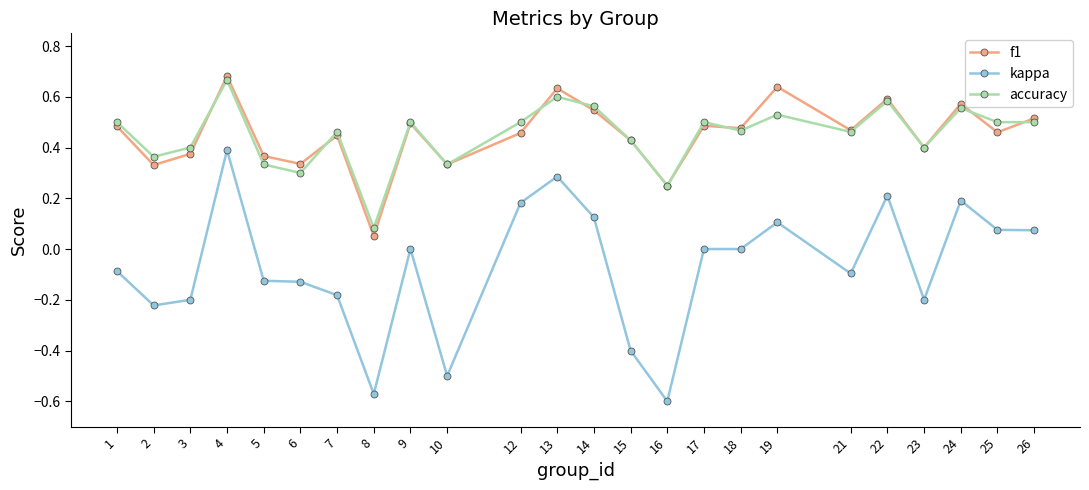

The value of f1 at 8 is 0.0. True or false?

False